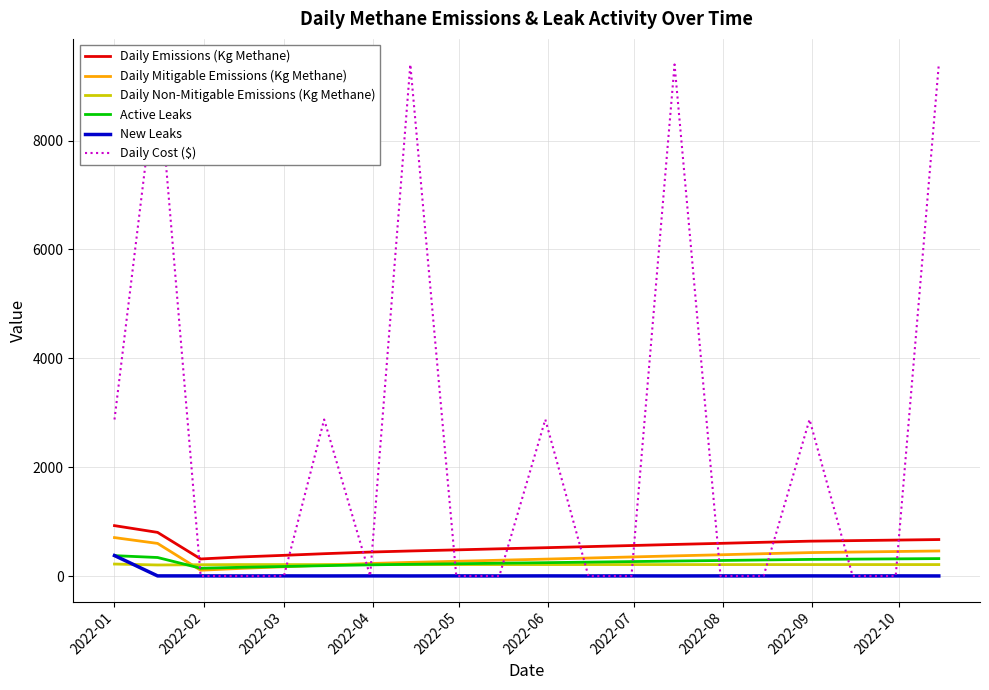

What is the maximum value for Daily Emissions (Kg Methane)?

925.6